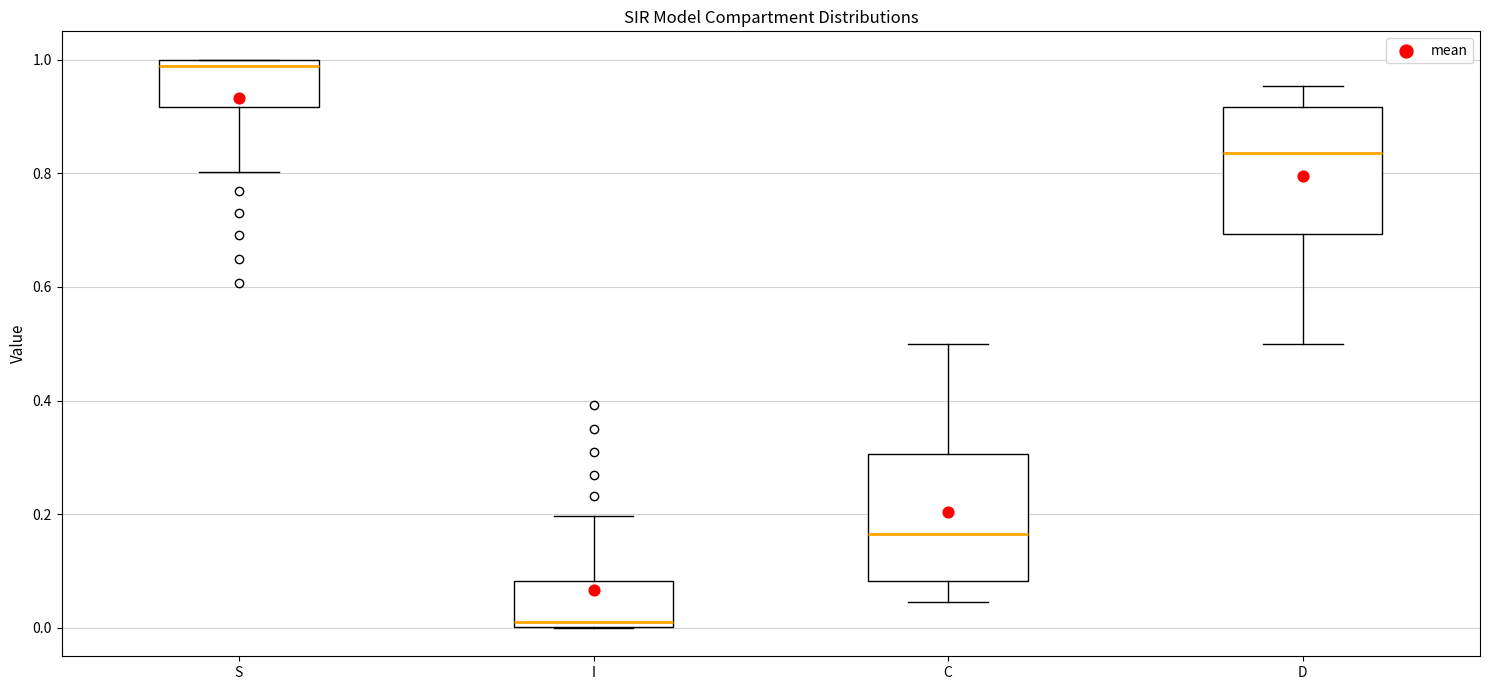

Reading left to right, transcribe this box plot: for each box, give where its median line is, the range the box spans, and where its two whiskers end, as read against the y-axis. The values are not printed on the chart, so give them approximately, as read against the axis.

S: median 0.98, box 0.92 to 1.00, whiskers 0.80 to 1.00
I: median 0.02, box 0.00 to 0.08, whiskers 0.00 to 0.20
C: median 0.16, box 0.08 to 0.30, whiskers 0.04 to 0.50
D: median 0.84, box 0.70 to 0.92, whiskers 0.50 to 0.96